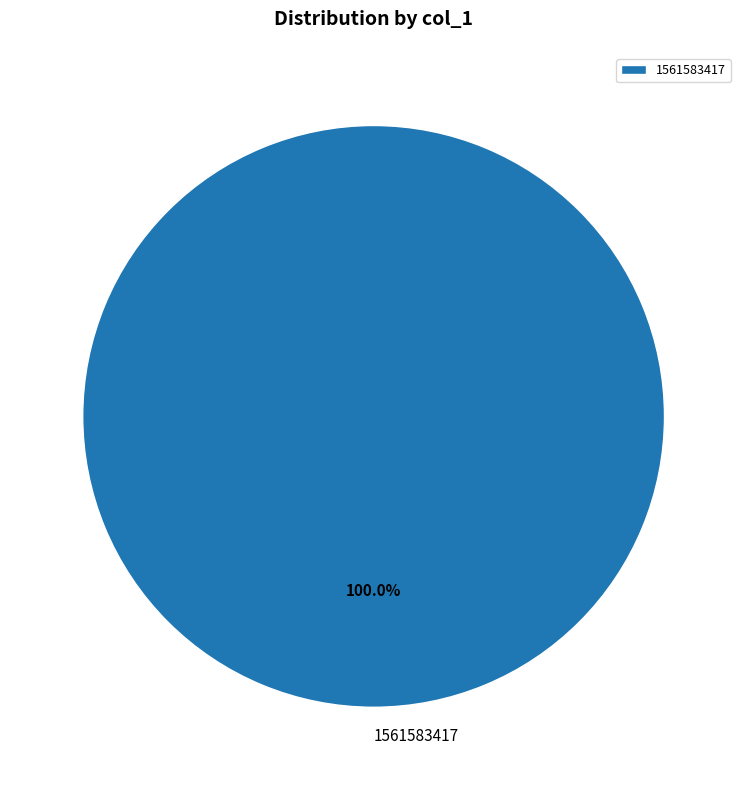

What is the majority slice?

1561583417